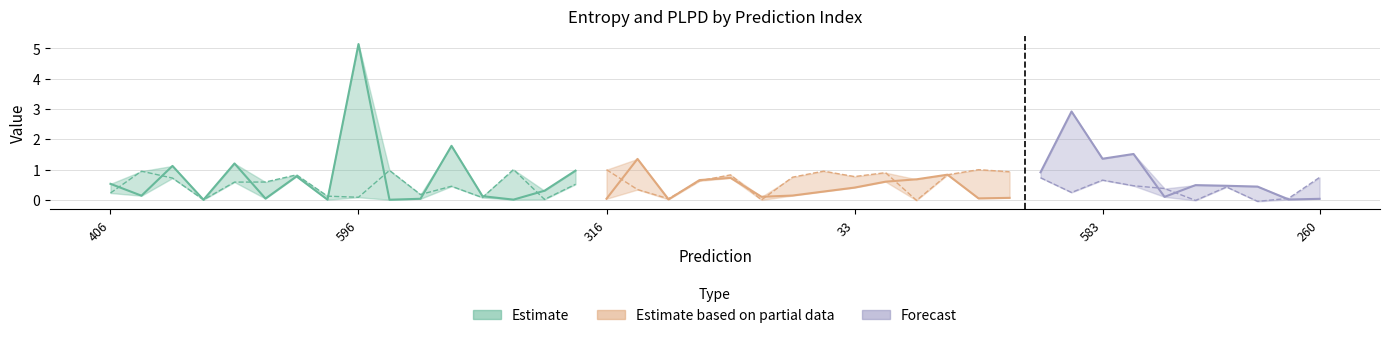

What is the smallest value displayed?

-0.1